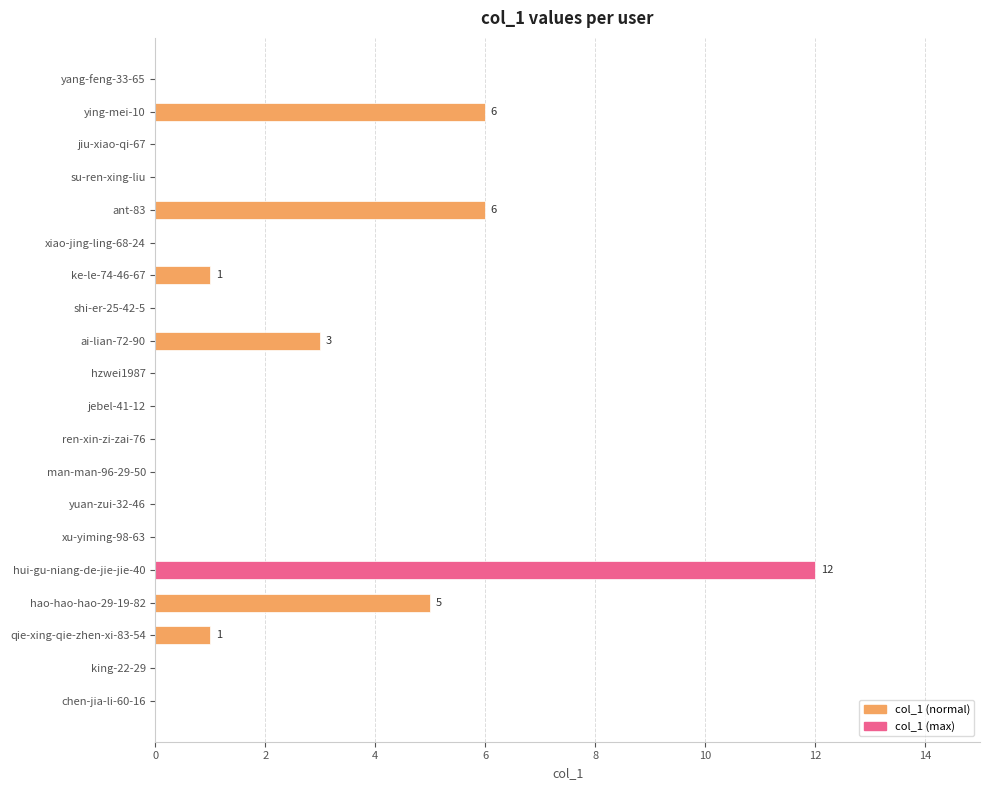

What is the greatest value displayed?

12